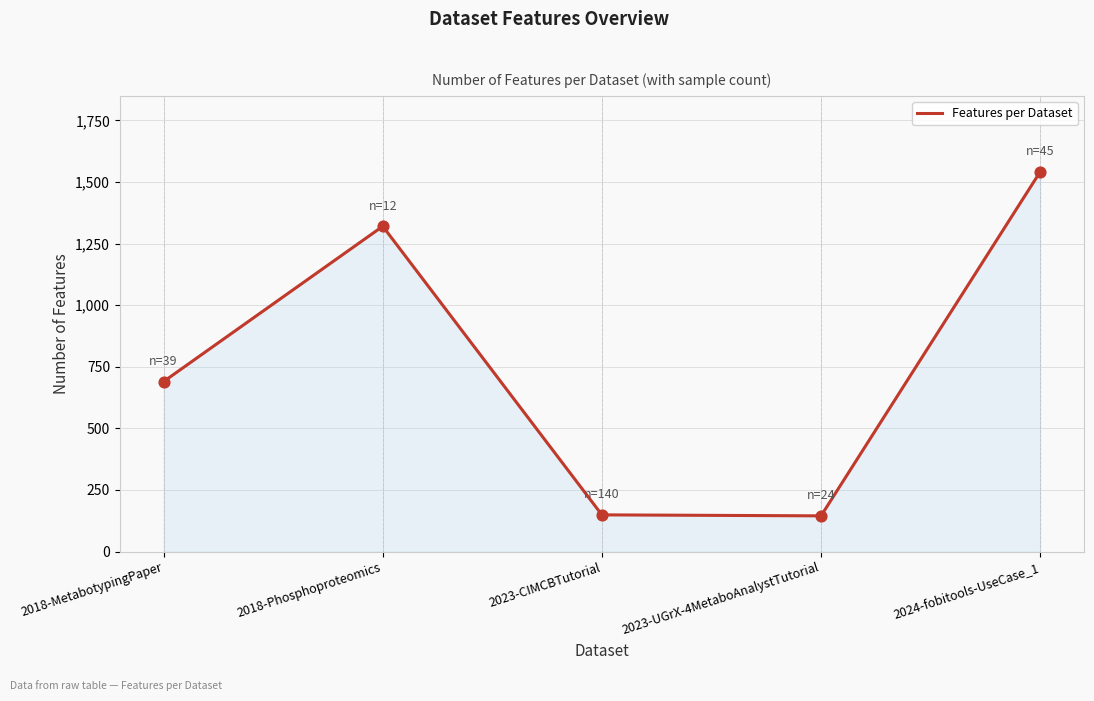

What is the change in value from 2018-MetabotypingPaper to 2023-UGrX-4MetaboAnalystTutorial?

-545